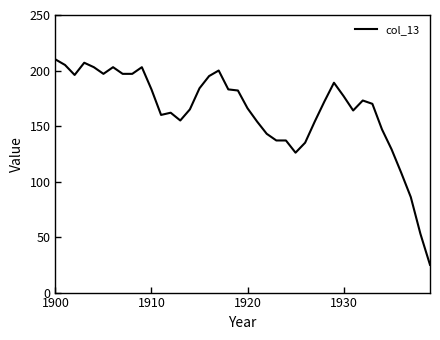

What is the smallest value displayed?

25